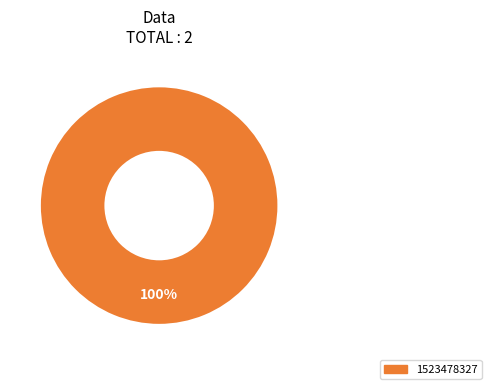

Is there any slice that represents more than half of the pie?

Yes